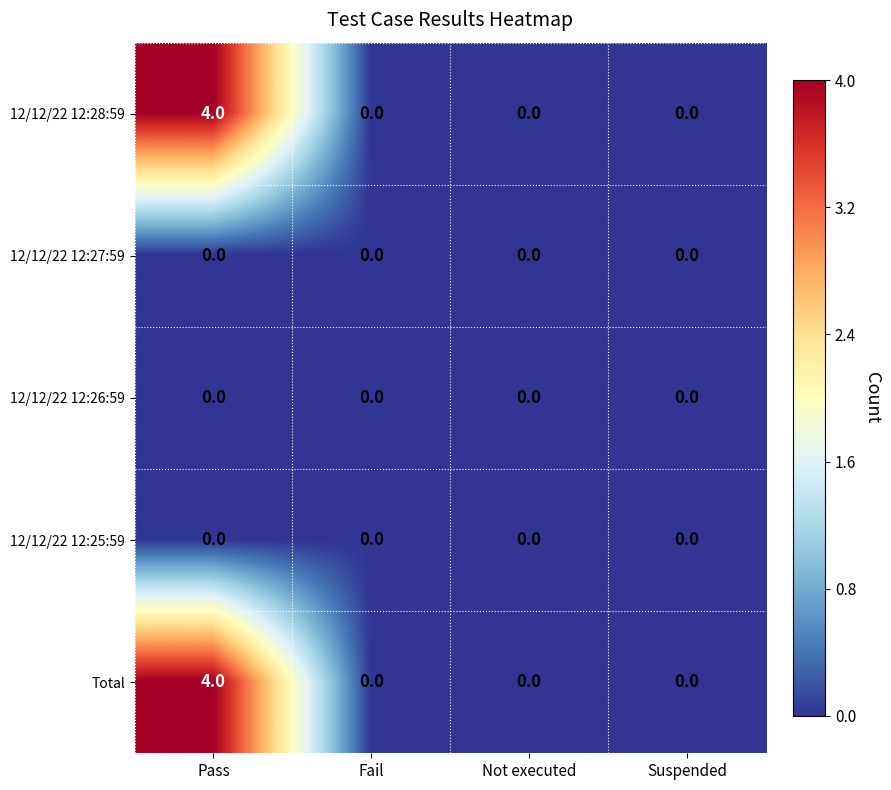

At how many categories does at least one series exceed 2?

1